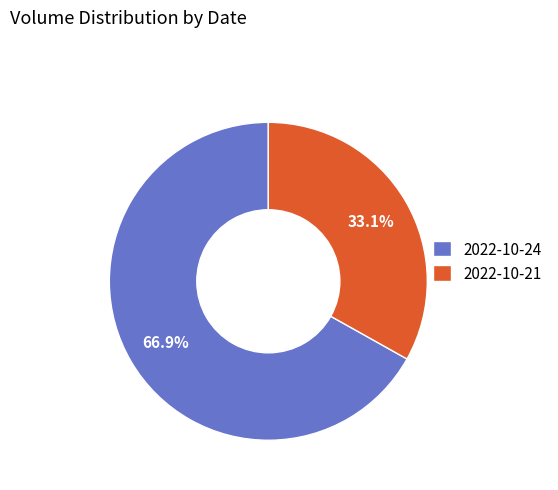

Rank the categories by value from lowest to highest.

2022-10-21, 2022-10-24